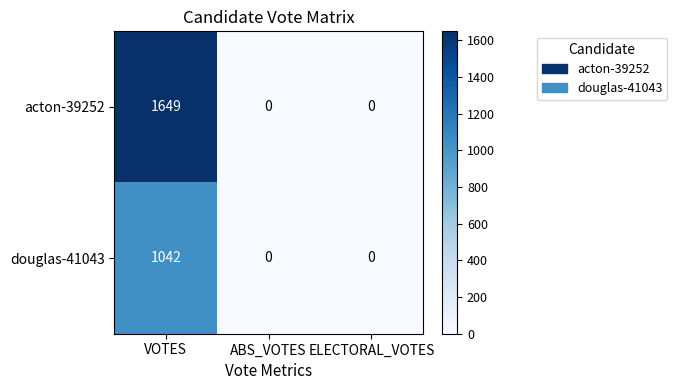

List the series in order of their peak value, highest first.

acton-39252, douglas-41043